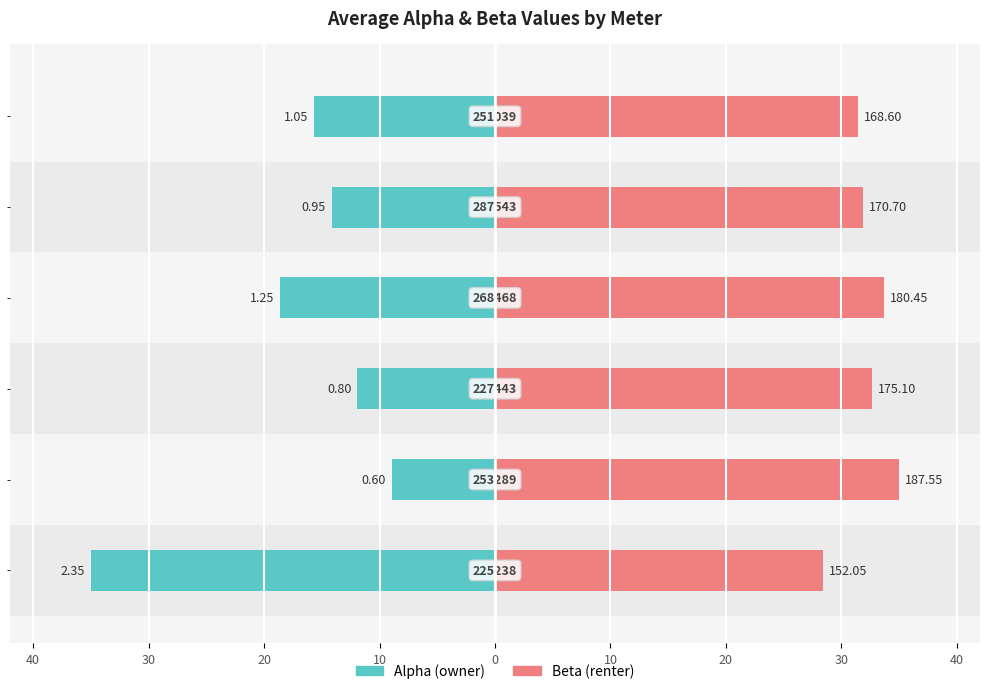

What is the smallest value displayed?

-35.0